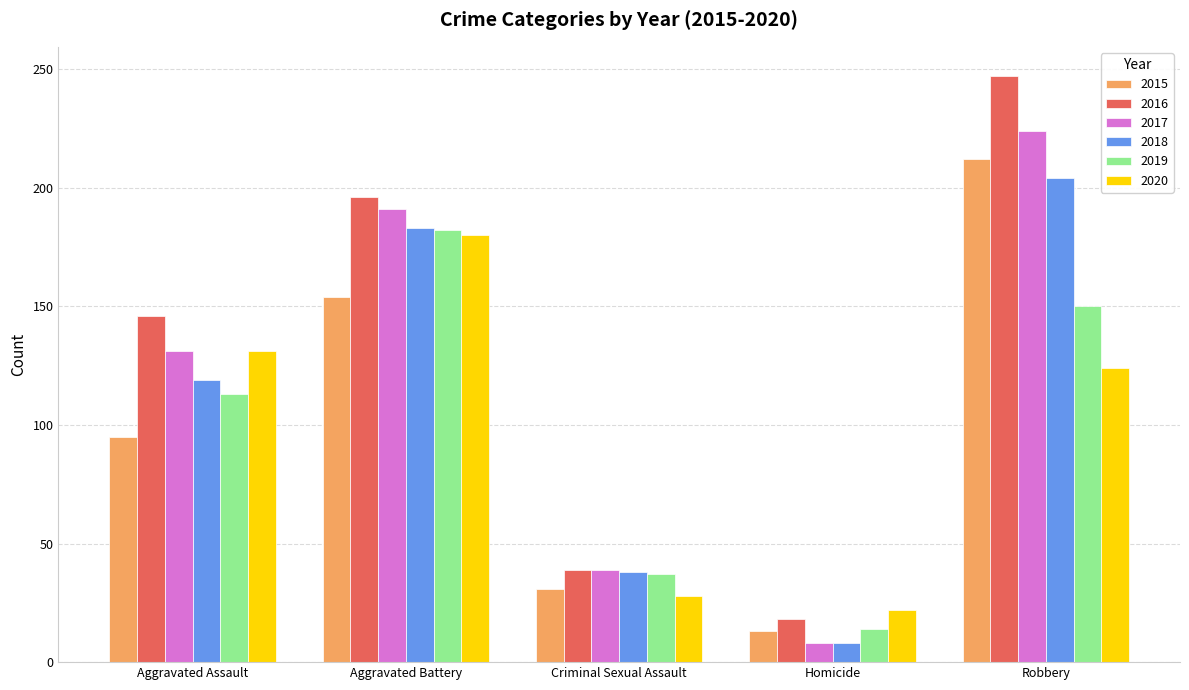

Reading right to left, what are all the values shown in this chart?

2015: Robbery=212	Homicide=13	Criminal Sexual Assault=31	Aggravated Battery=154	Aggravated Assault=95
2016: Robbery=247	Homicide=18	Criminal Sexual Assault=39	Aggravated Battery=196	Aggravated Assault=146
2017: Robbery=224	Homicide=8	Criminal Sexual Assault=39	Aggravated Battery=191	Aggravated Assault=131
2018: Robbery=204	Homicide=8	Criminal Sexual Assault=38	Aggravated Battery=183	Aggravated Assault=119
2019: Robbery=150	Homicide=14	Criminal Sexual Assault=37	Aggravated Battery=182	Aggravated Assault=113
2020: Robbery=124	Homicide=22	Criminal Sexual Assault=28	Aggravated Battery=180	Aggravated Assault=131